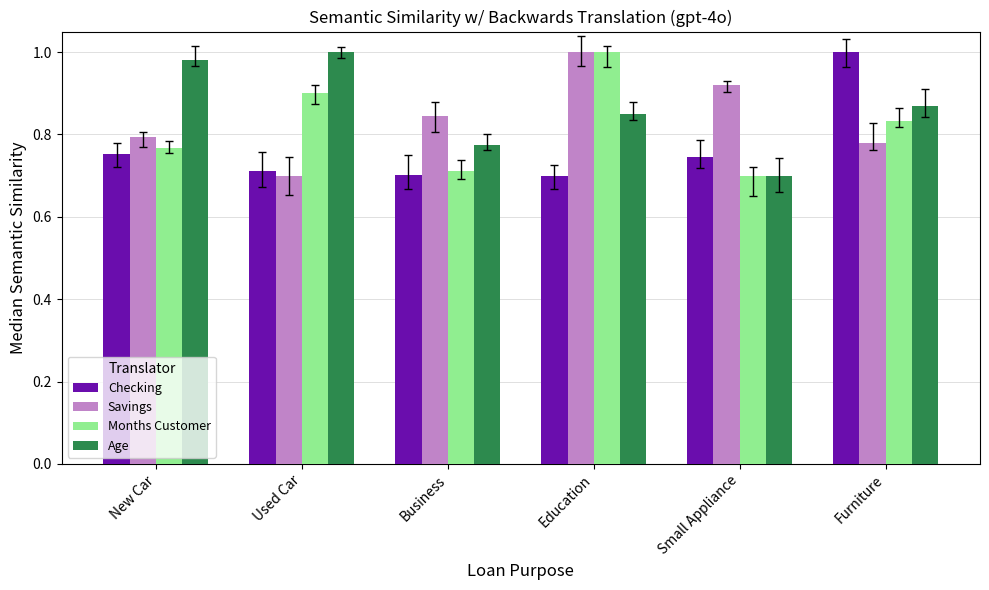

Is it true that Savings equals 0.8 at Business?

True